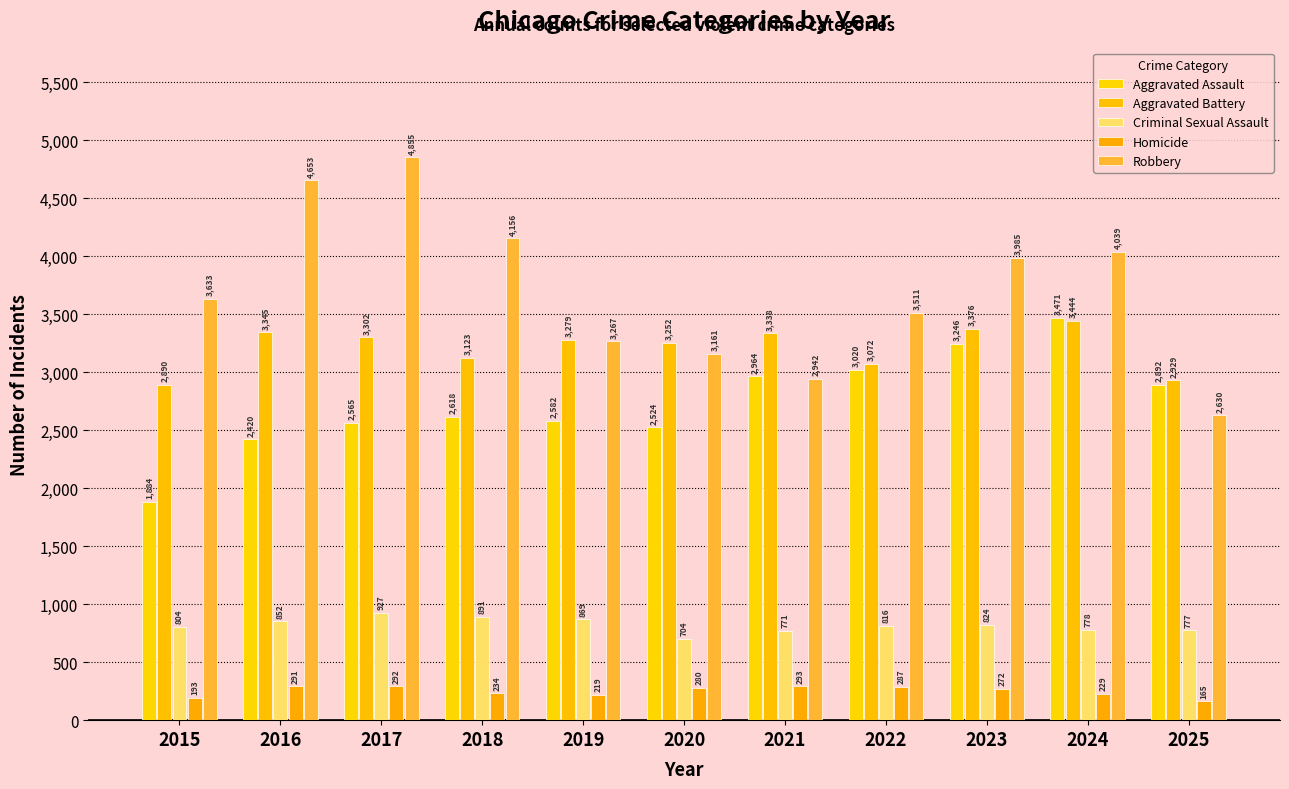

What is the total value across all series at 2020?

9921